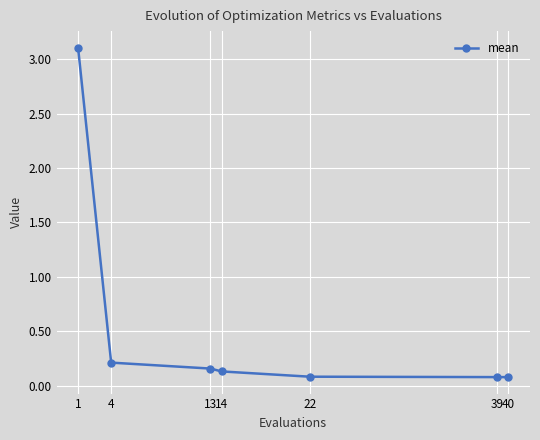

What is the average value?

0.5